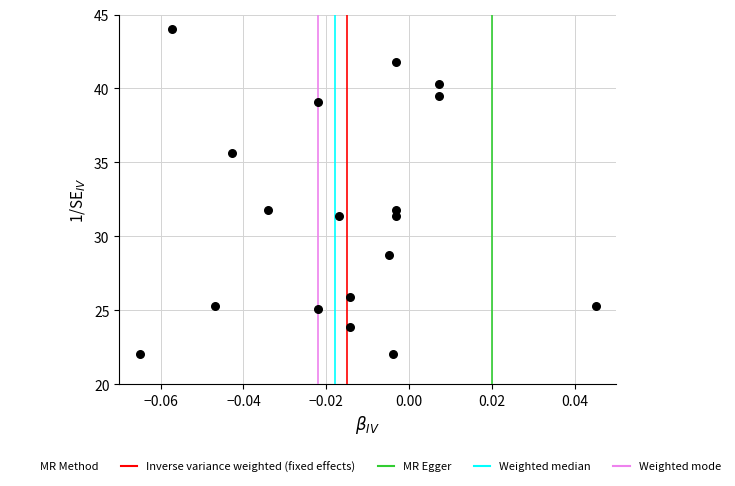

What is the range of Y values (max minus min)?

22.0